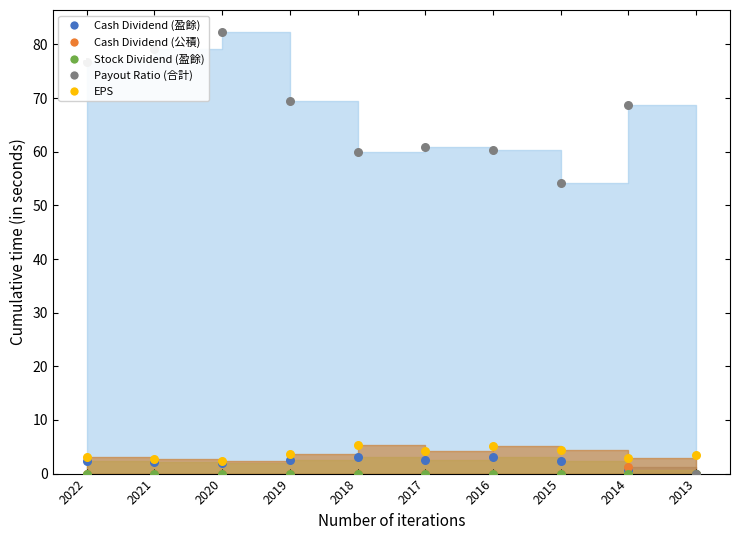

What is the total value across all series at 2019?

75.8